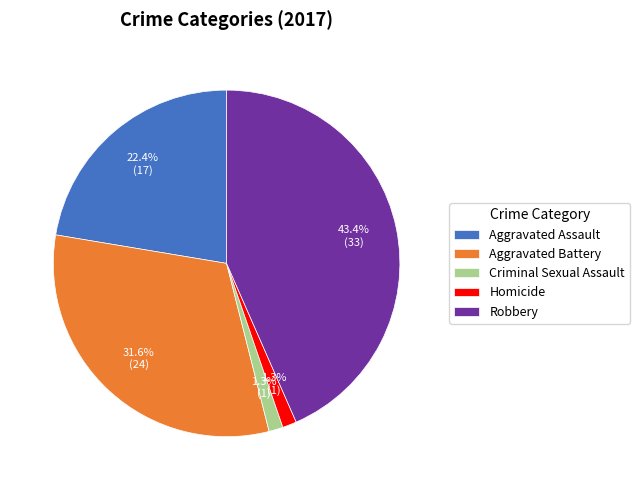

To the nearest percent, what is the combined percentage of Criminal Sexual Assault and Aggravated Battery?

33%